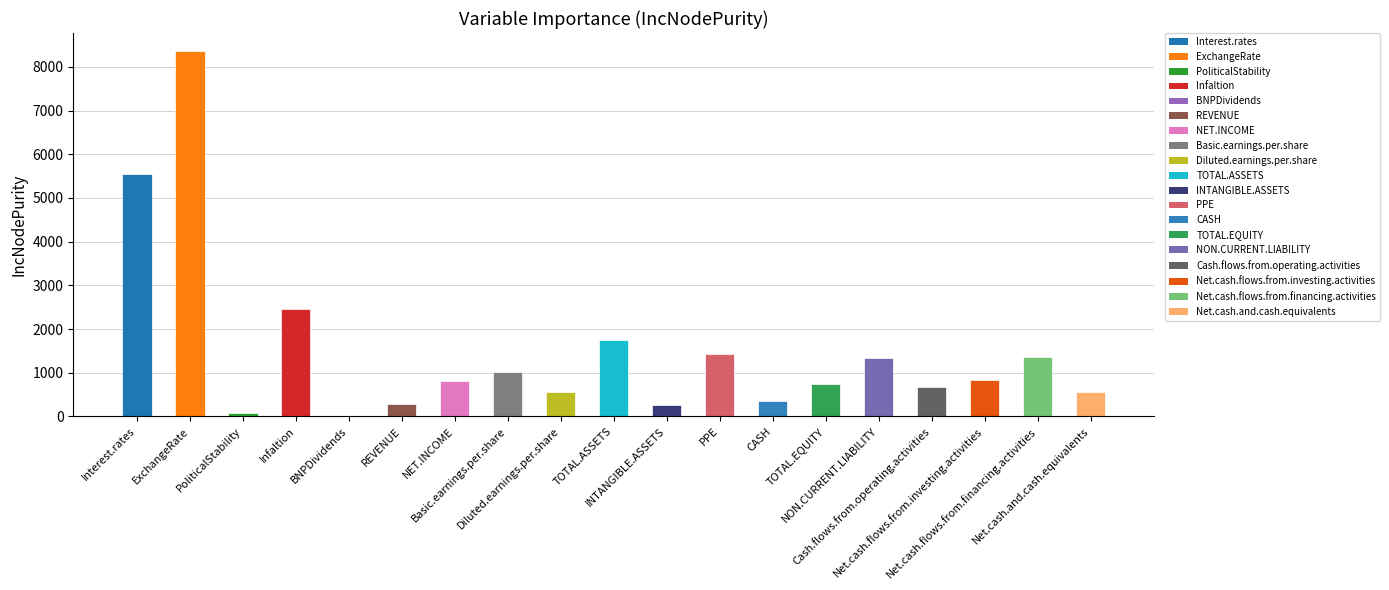

Are the bars horizontal?

No